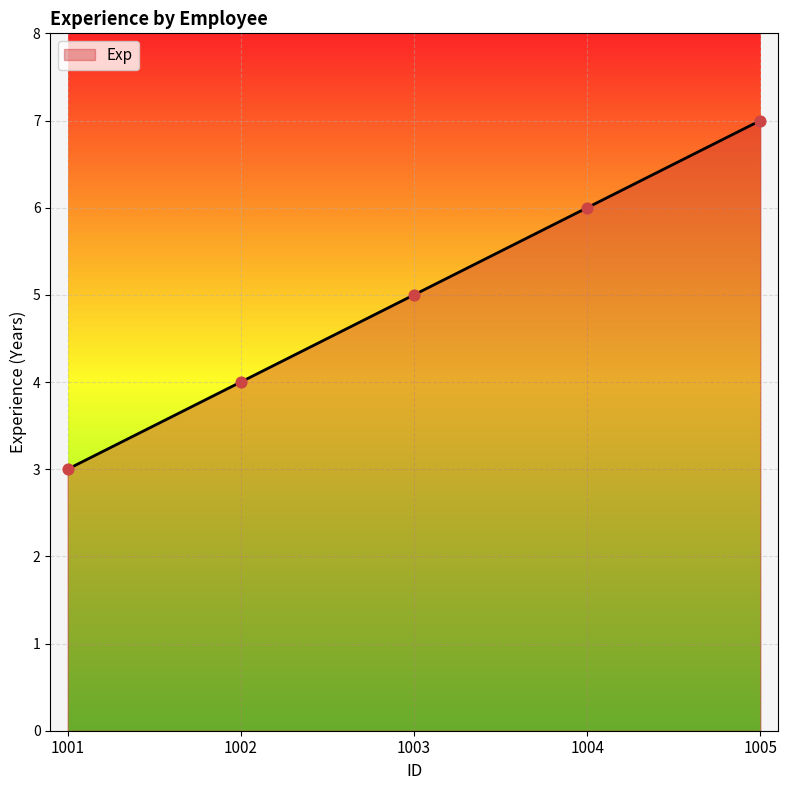

Approximately how many times larger is the value at 1002 compared to 1001?

1.3